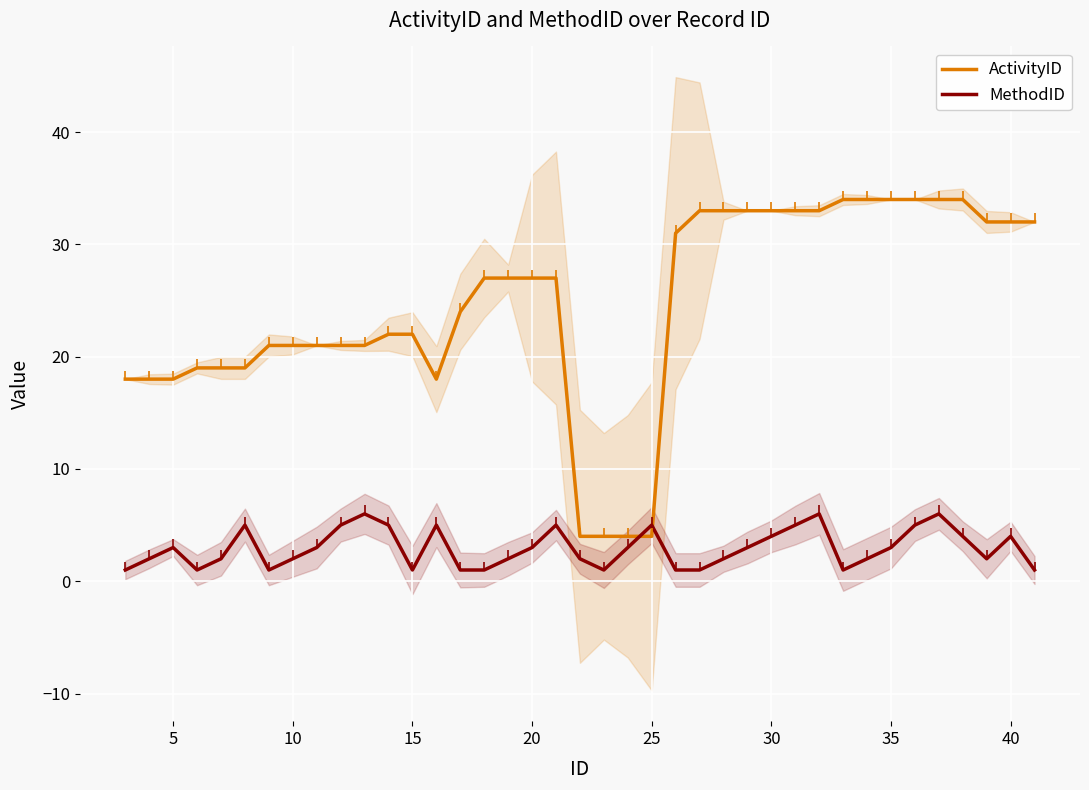

How many intersections are there between MethodID and ActivityID?

2